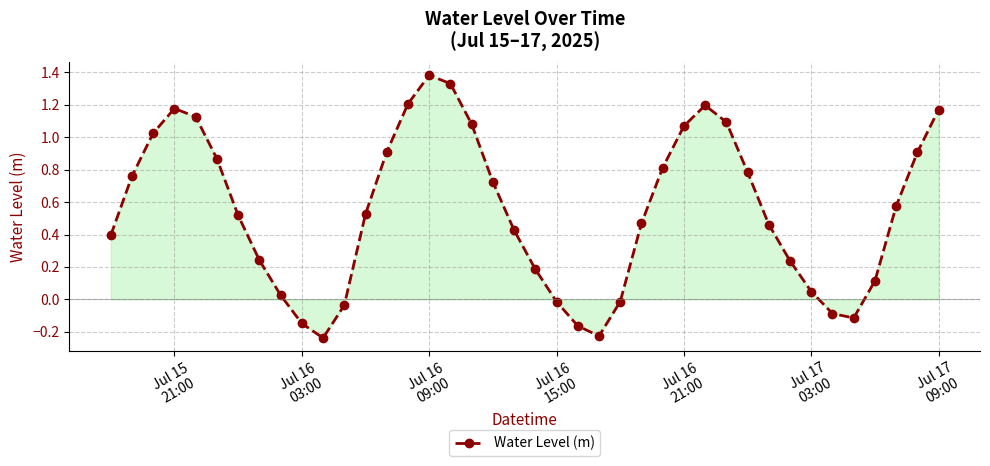

How many points are higher than both their immediate neighbors (excluding endpoints)?

3